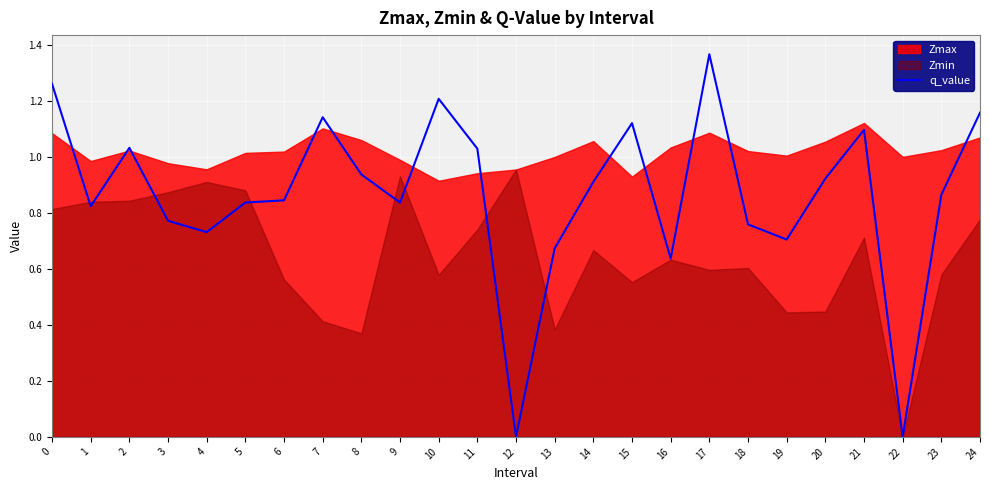

The value of q_value at 2 is 0.2. True or false?

False